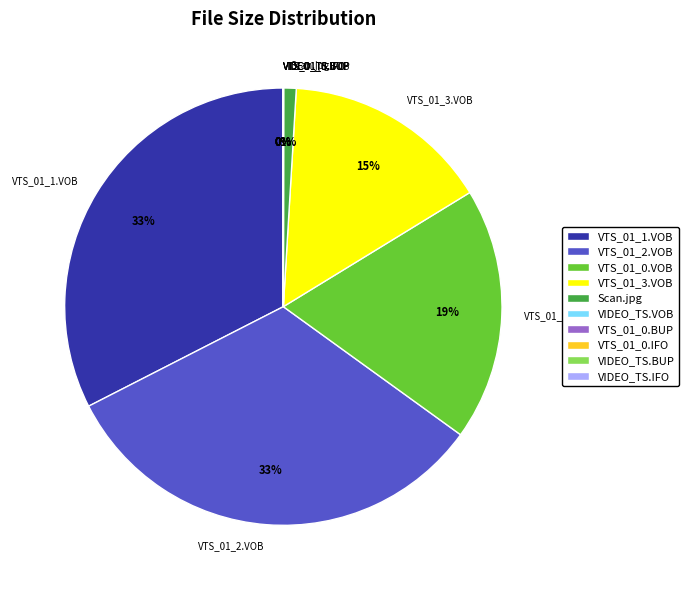

To the nearest percent, what is the average slice percentage?

10%